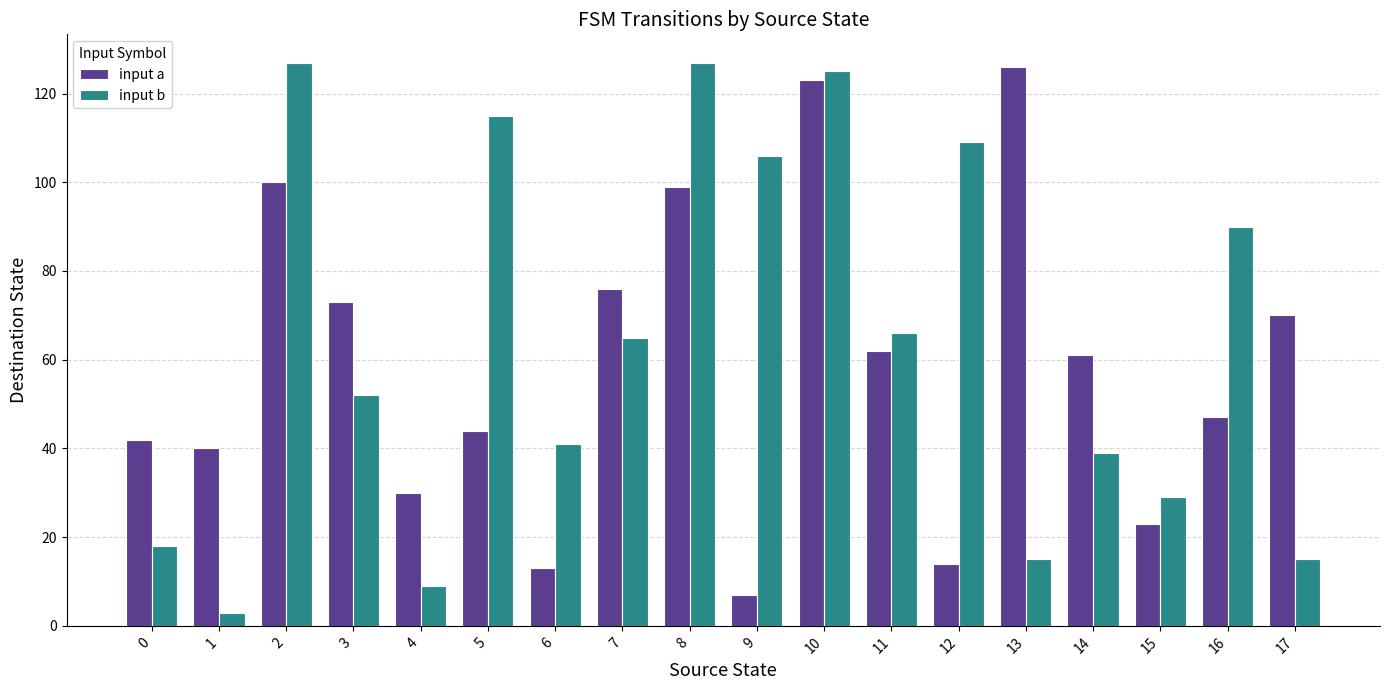

What is the difference between the maximum and minimum values in the input a series?

119